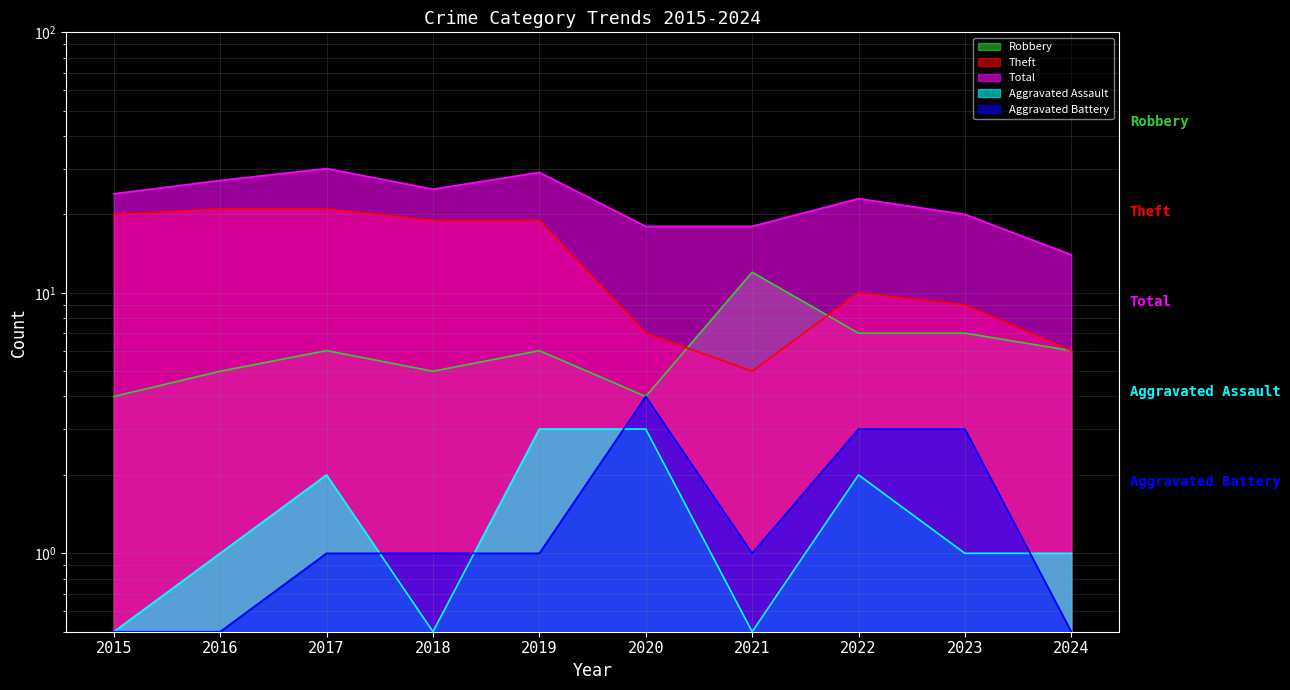

Does the chart display data point markers on the line(s)?

No